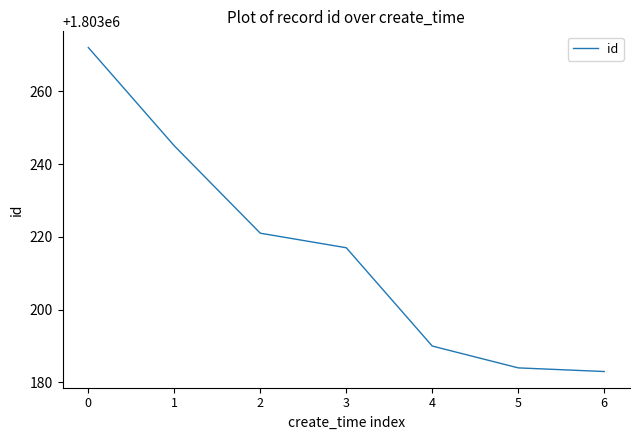

The chart shows a value of 2519925 at 4. True or false?

False